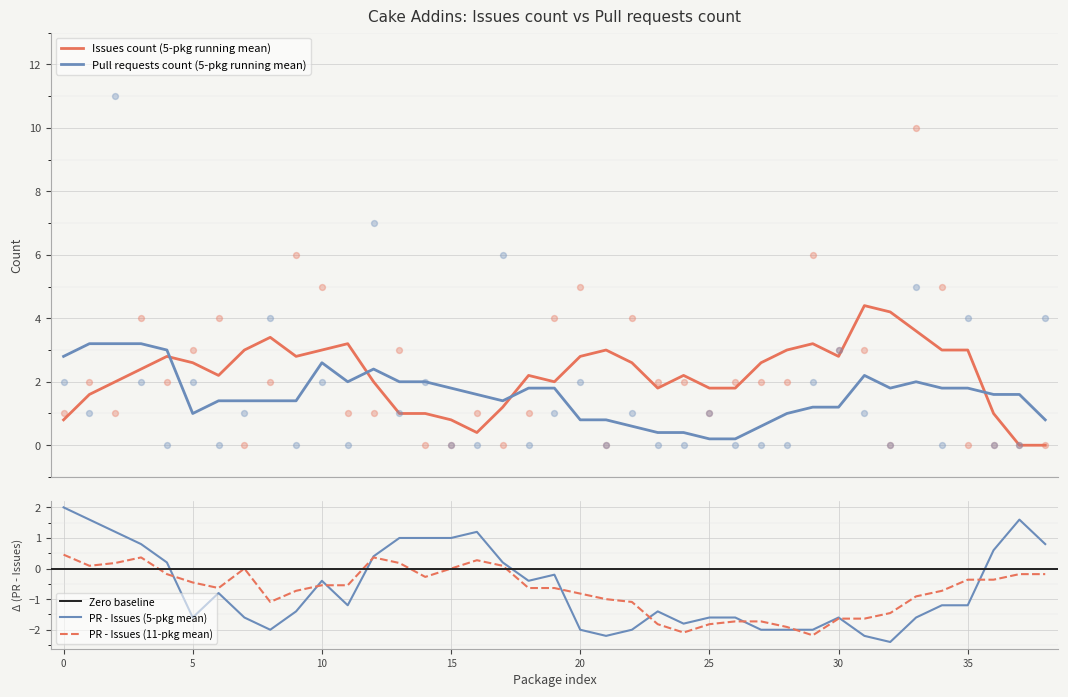

After their last crossing, which series has the higher values: Pull requests count (5-pkg running mean) or Issues count (5-pkg running mean)?

Pull requests count (5-pkg running mean)